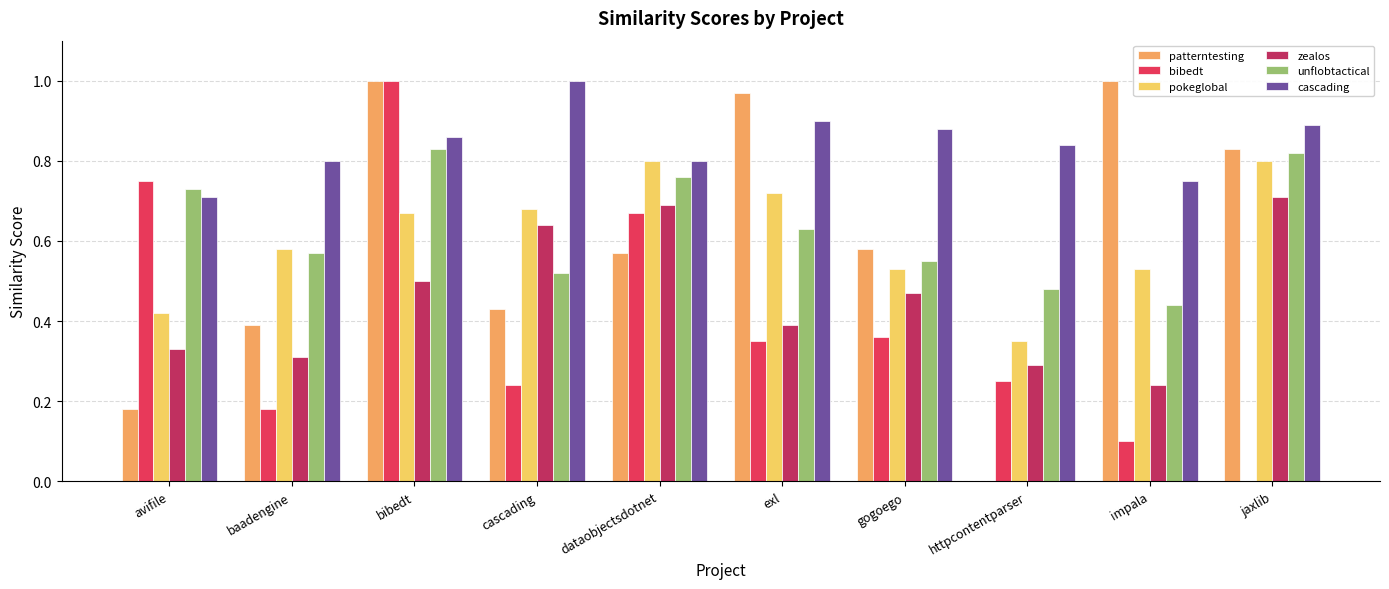

What is the sum of all unflobtactical values?

6.3